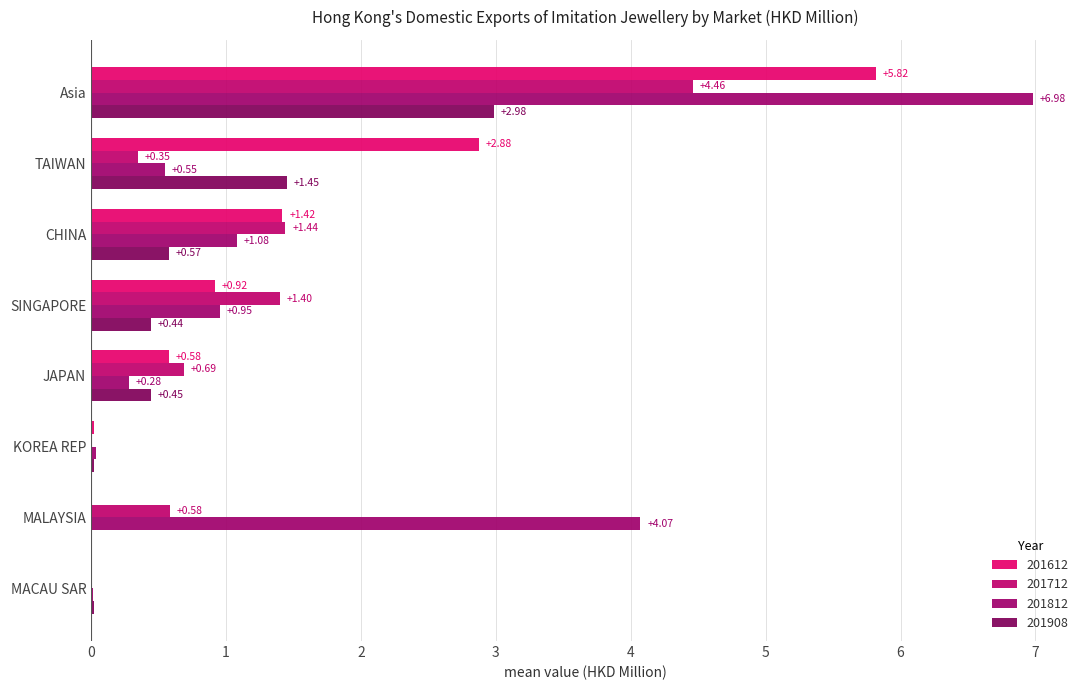

Which series changed the most between Asia and KOREA REP?

201812